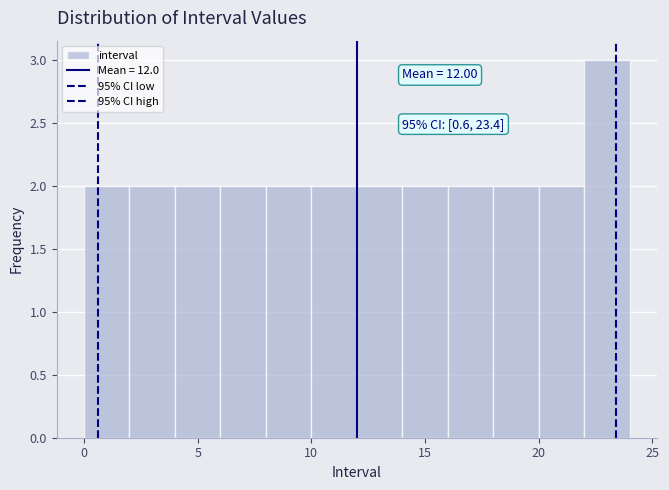

Which range on the x-axis has the tallest bar?

22 to 24